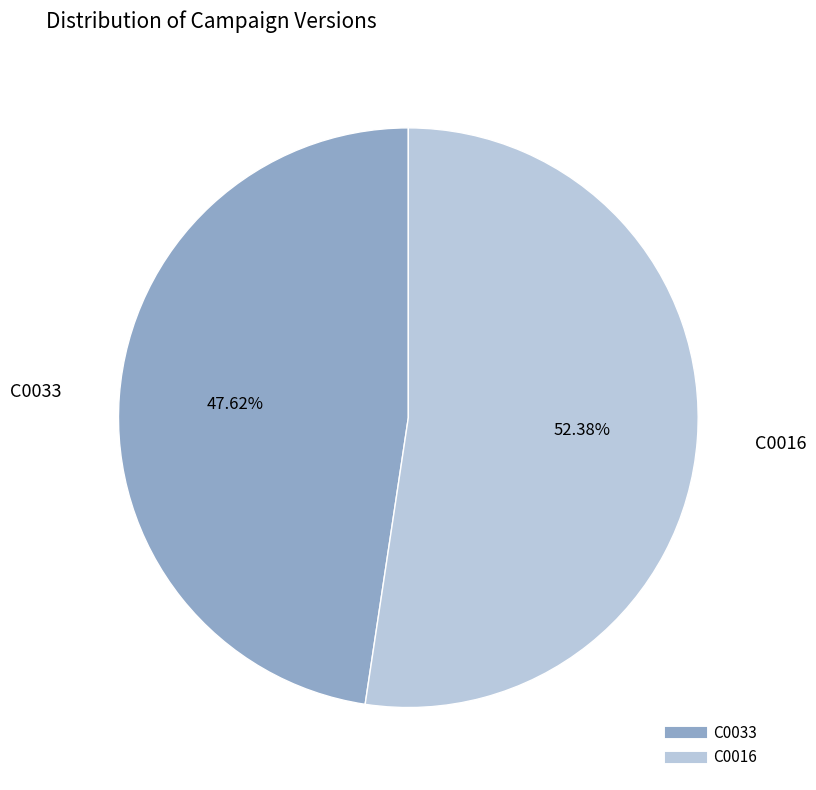

Which category has the smallest portion of the pie?

C0033